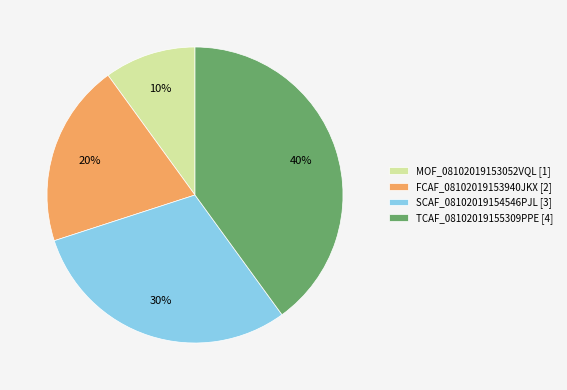

Combined, do TCAF_08102019155309PPE [4] and SCAF_08102019154546PJL [3] account for over 50%?

Yes